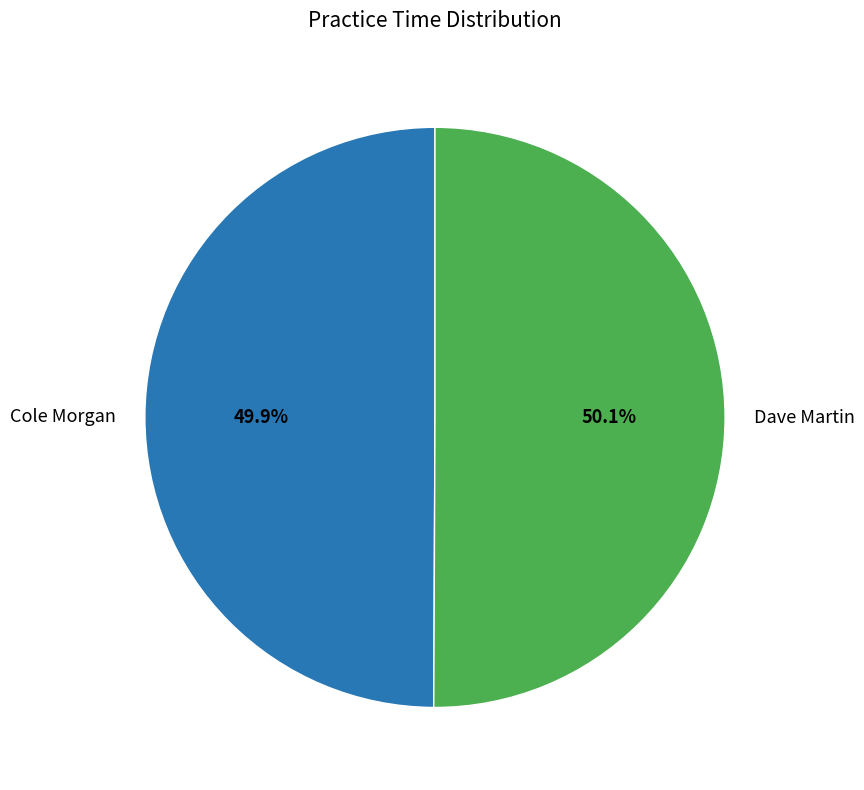

Is there any slice that represents more than half of the pie?

Yes